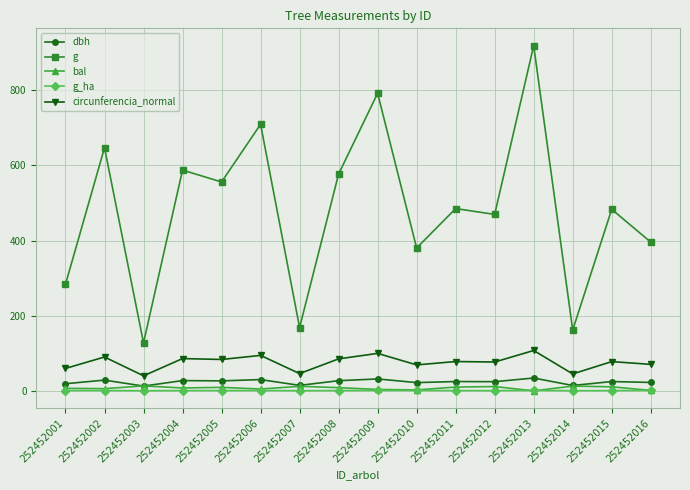

At how many categories does at least one series exceed 132?

15